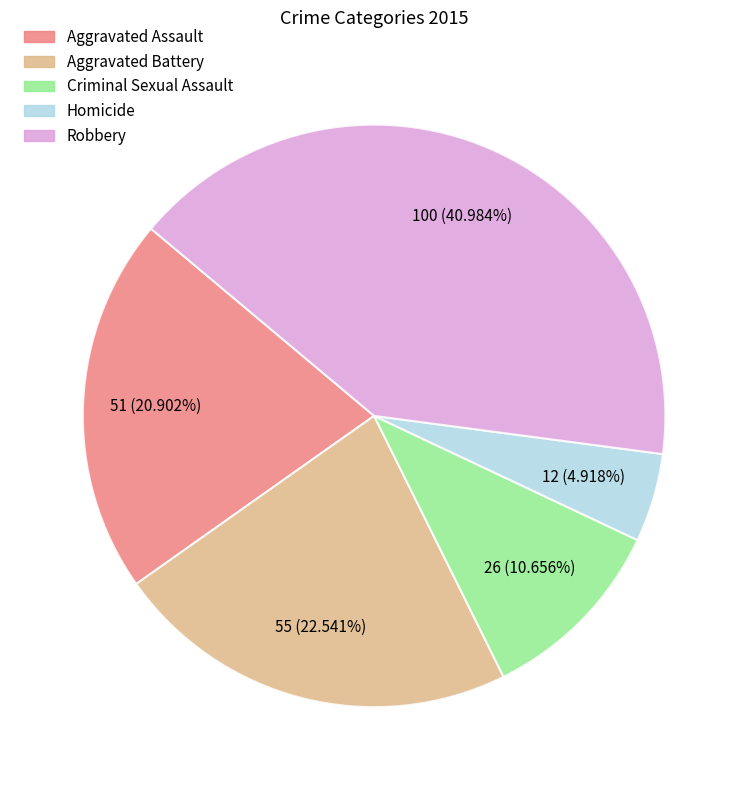

Is Robbery the majority of the pie?

No